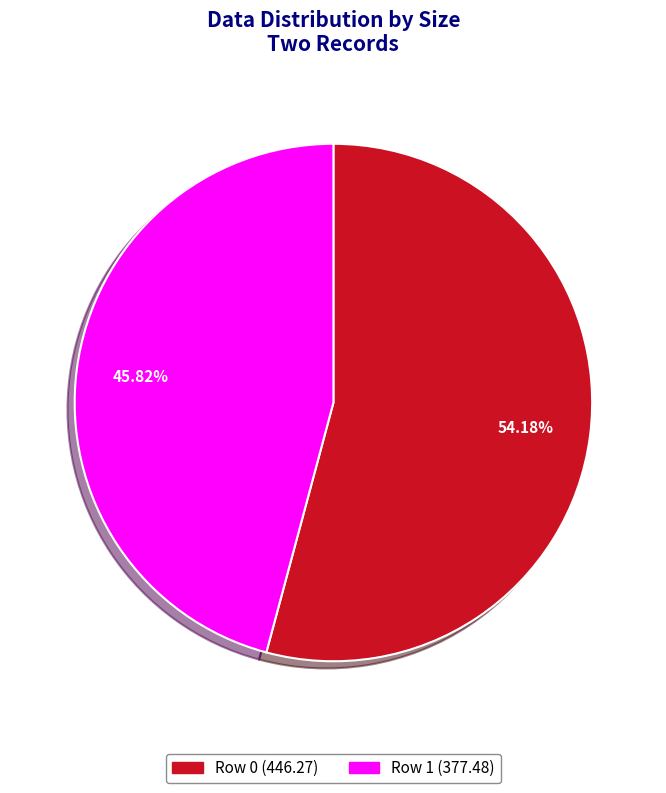

Is it true that Row 0 is 54% of the pie?

True